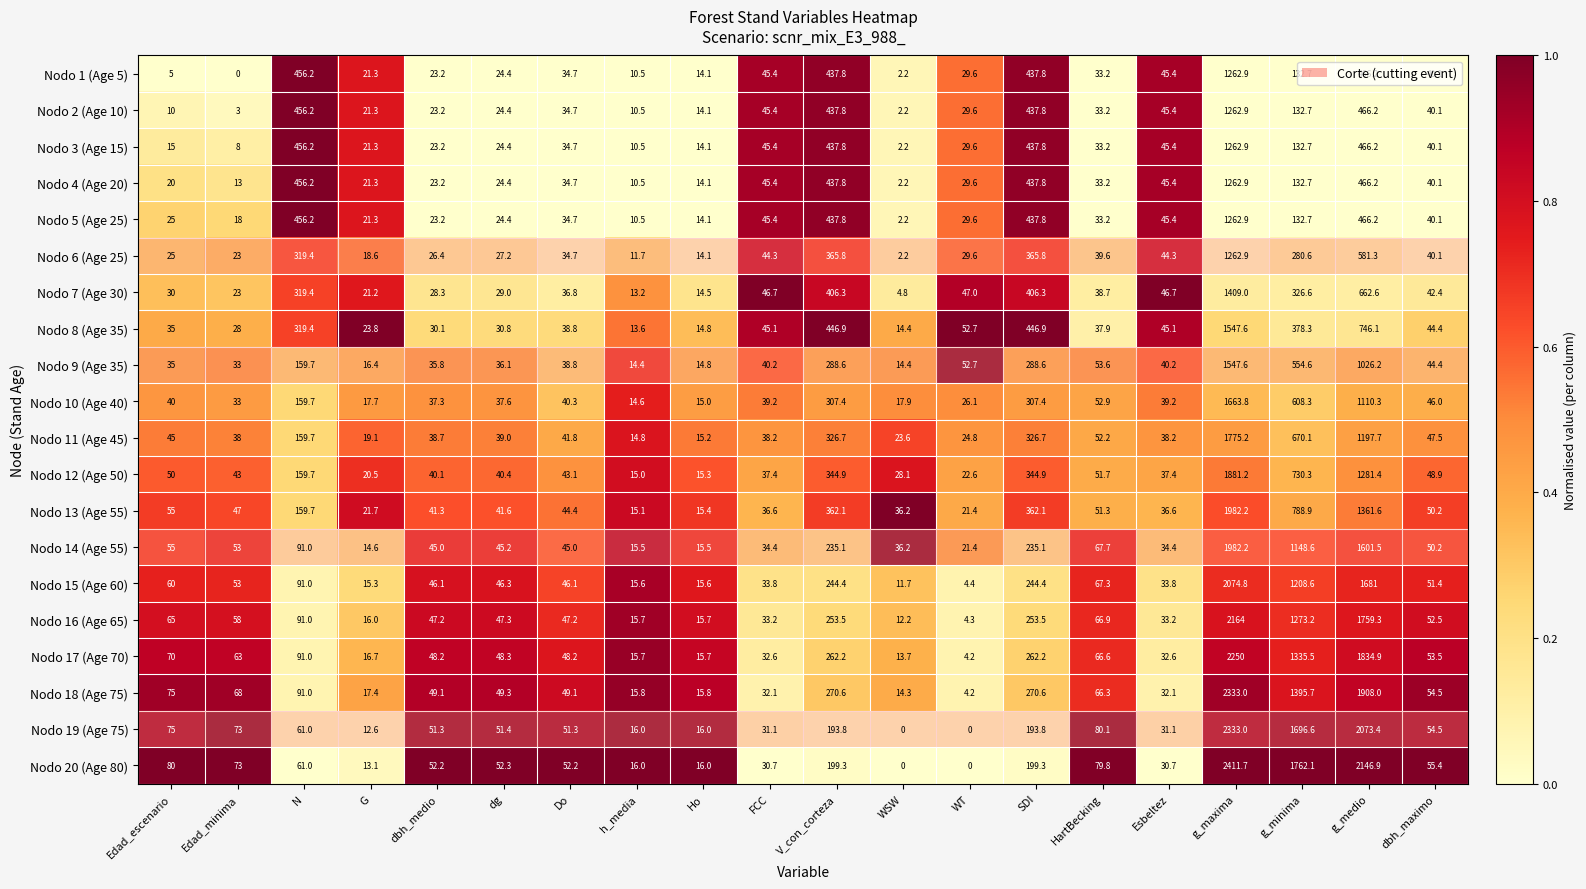

What is the lowest value of the Nodo 11 (Age 45) series?

14.8